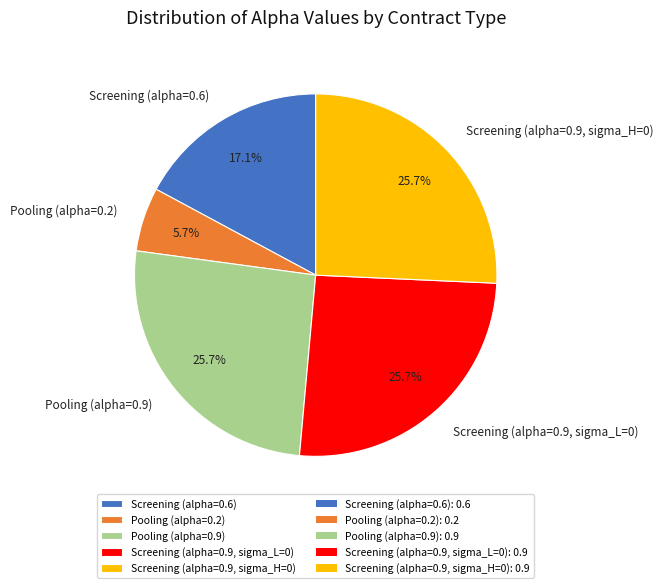

To the nearest percent, what is the difference between the largest and smallest slice percentages?

20%